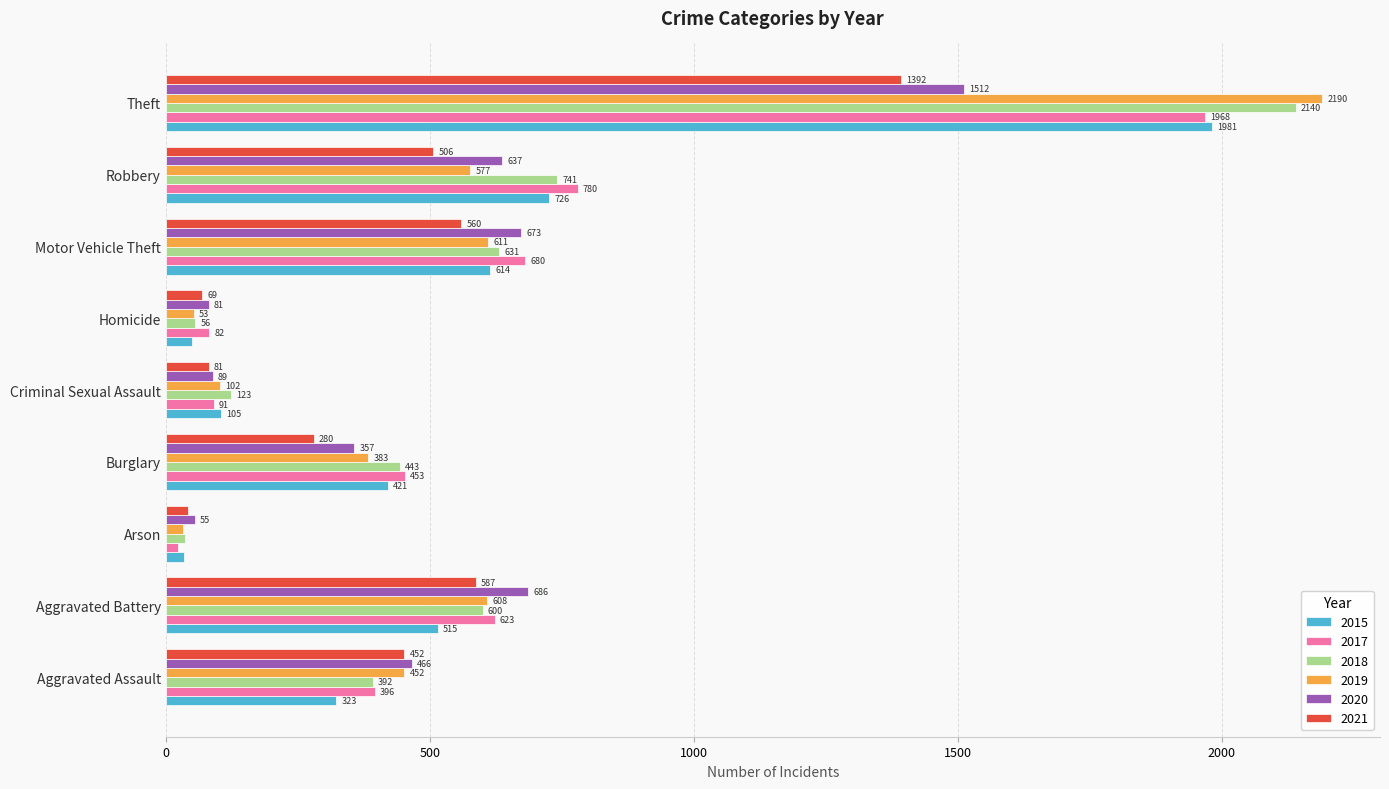

Is it true that 2018 equals 250 at Aggravated Assault?

False